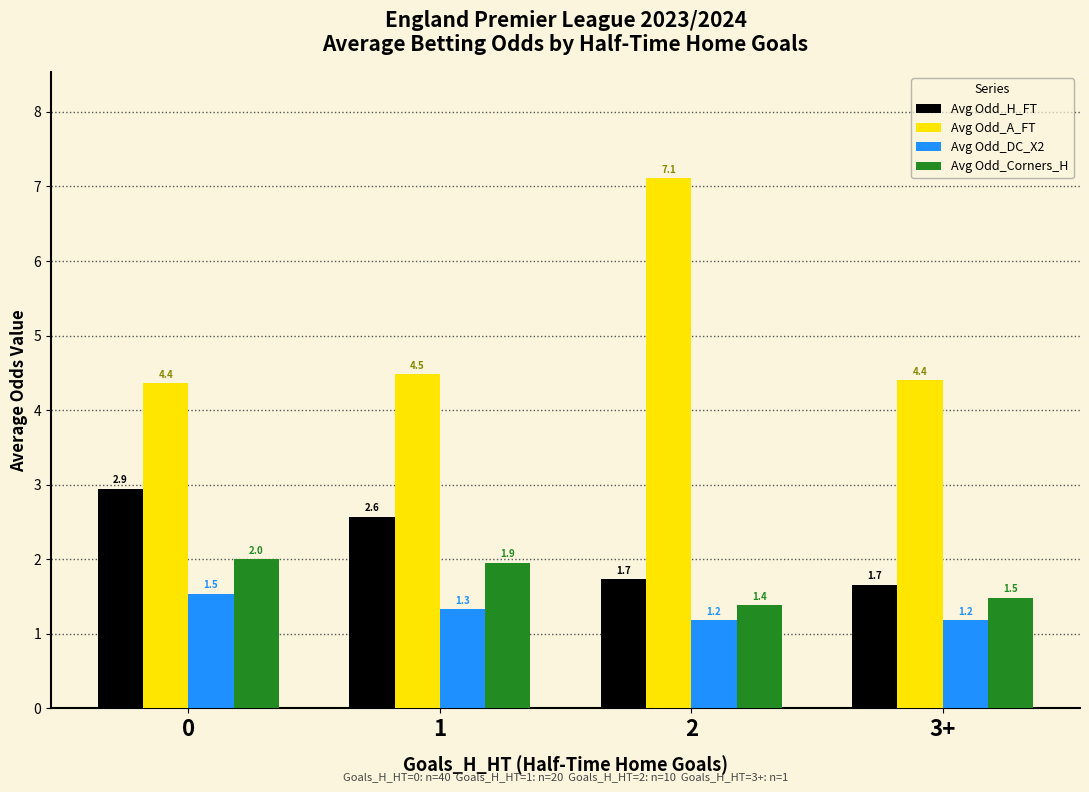

What is the total value across all series at 3+?

8.7